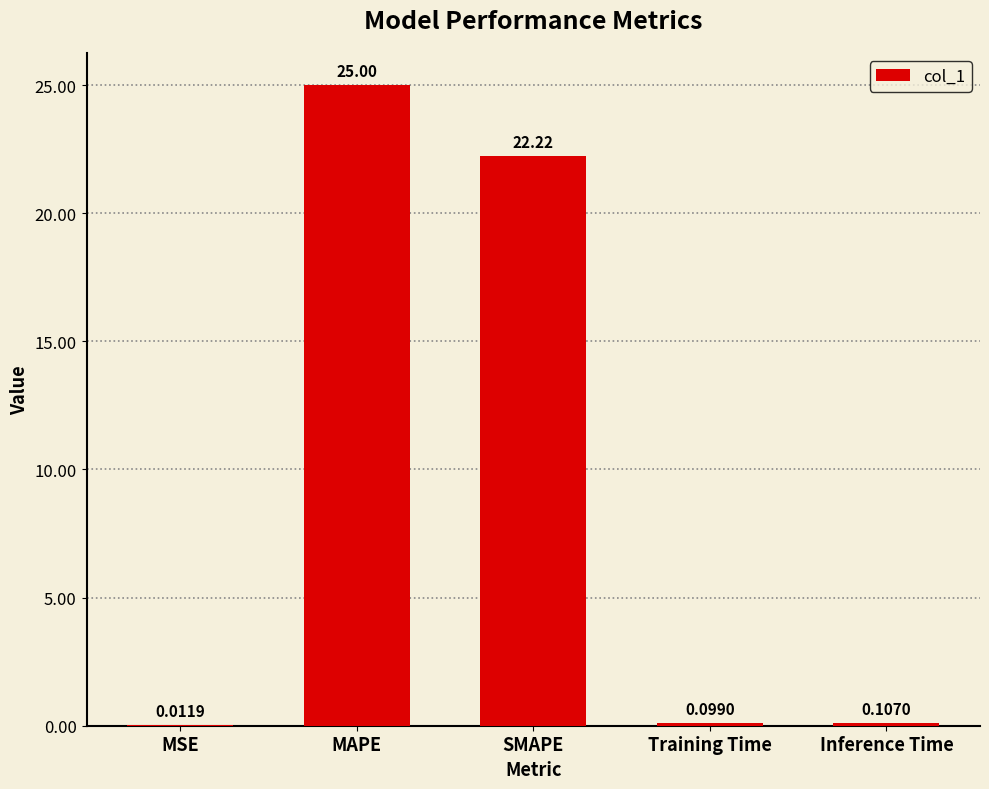

What is the average value?

9.5